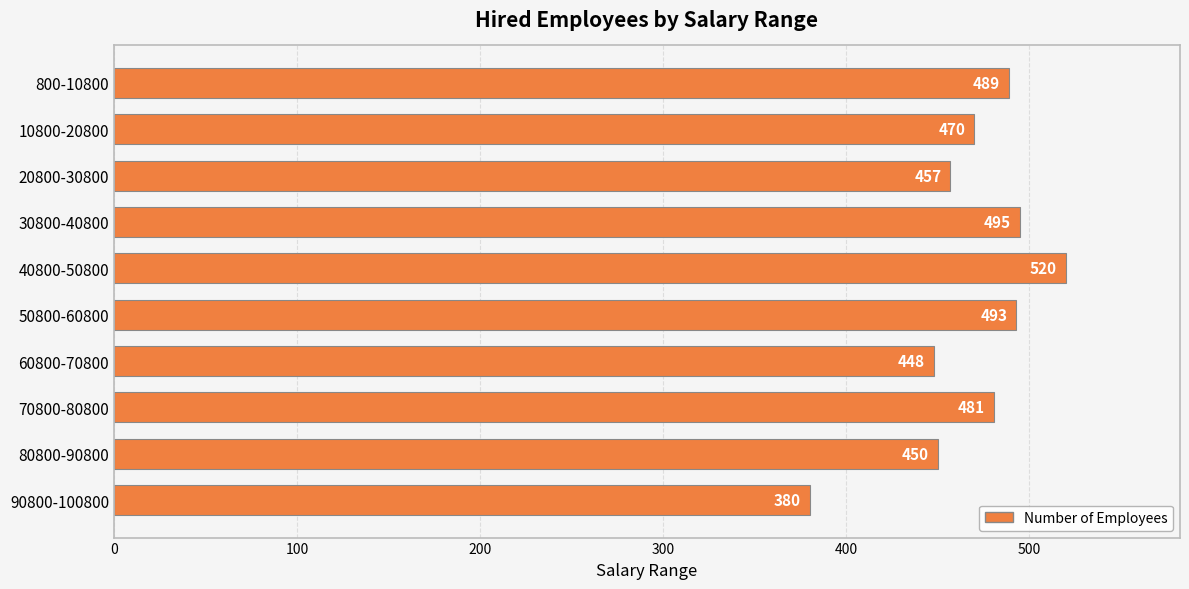

What is the label of the 2nd bar from the top?

10800-20800